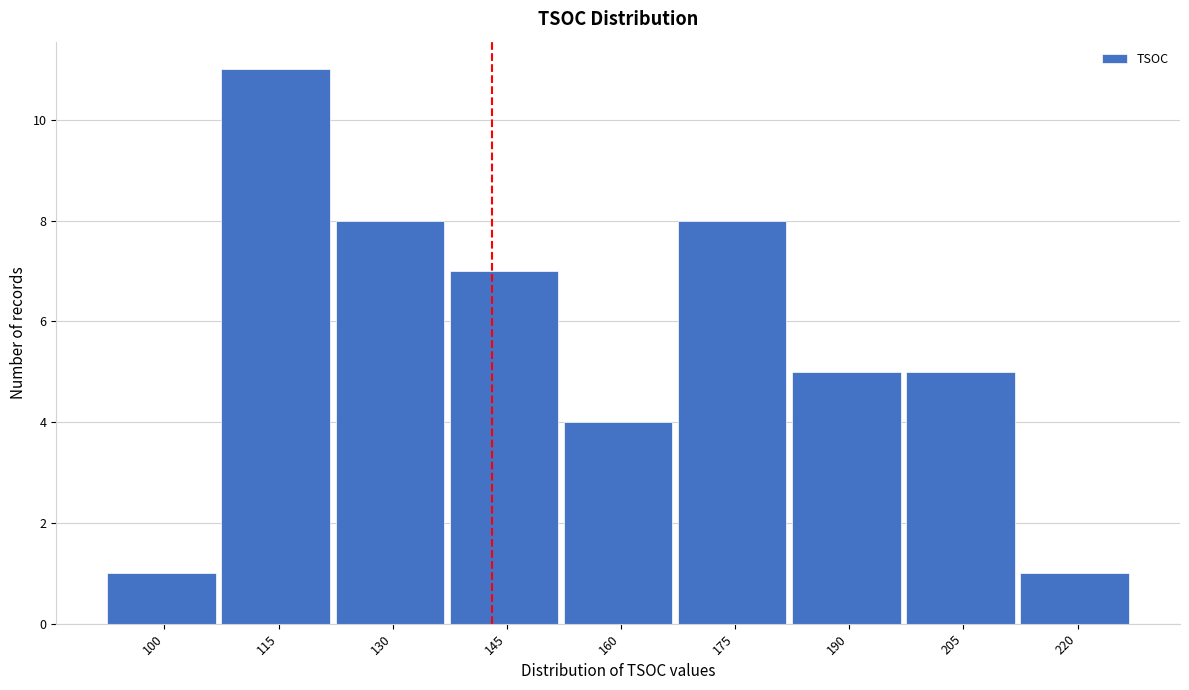

Reading left to right, extract all data points from this chart.

1	11	8	7	4	8	5	5	1